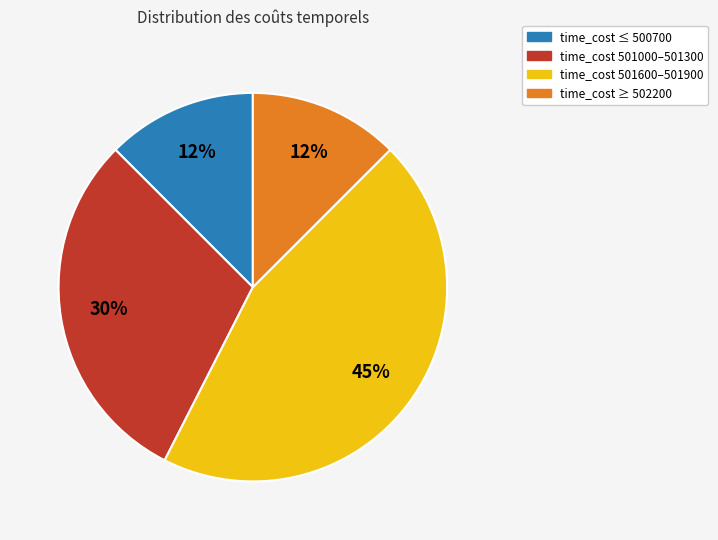

Does any single category account for the majority?

No